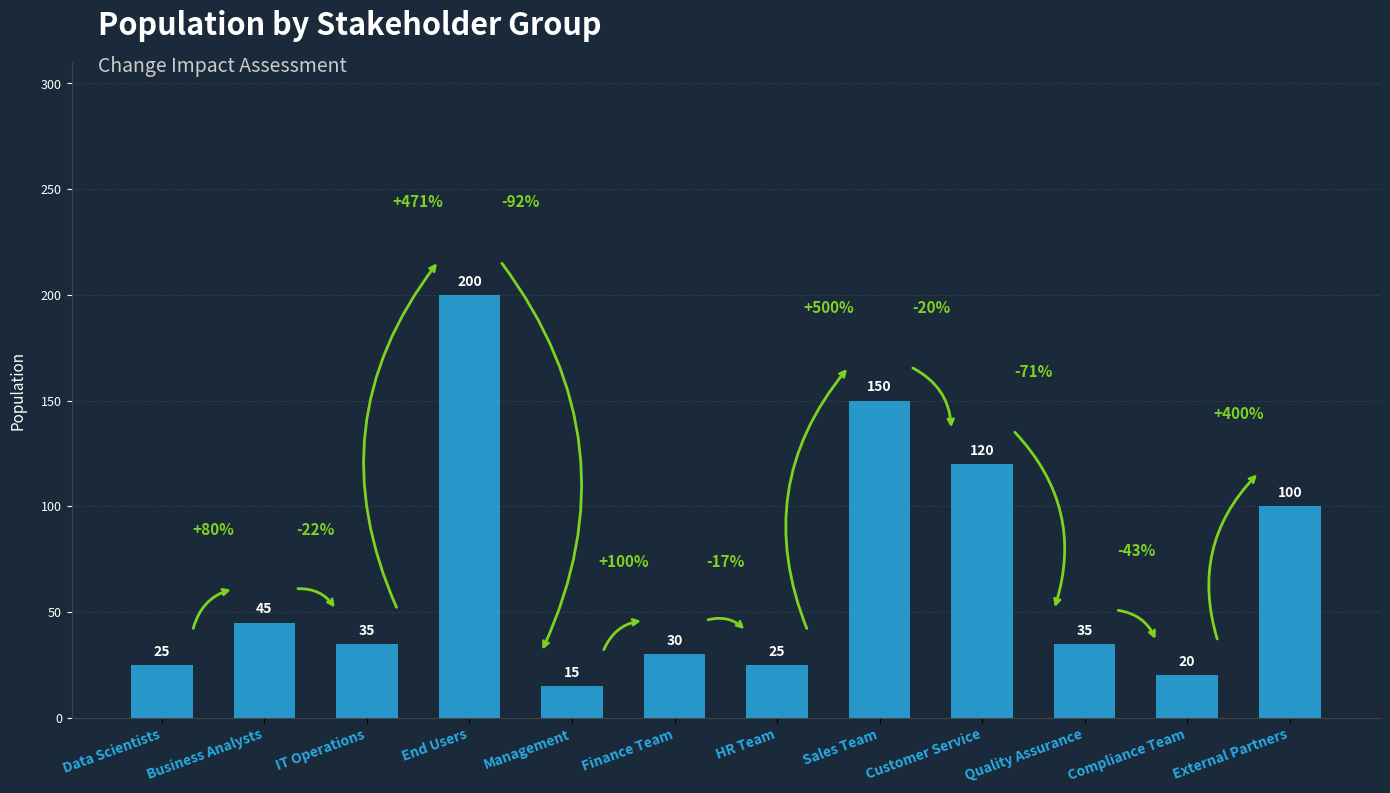

True or false: the data shows 19 at Quality Assurance.

False